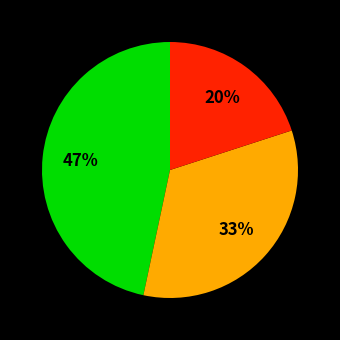

Does any single category account for the majority?

No